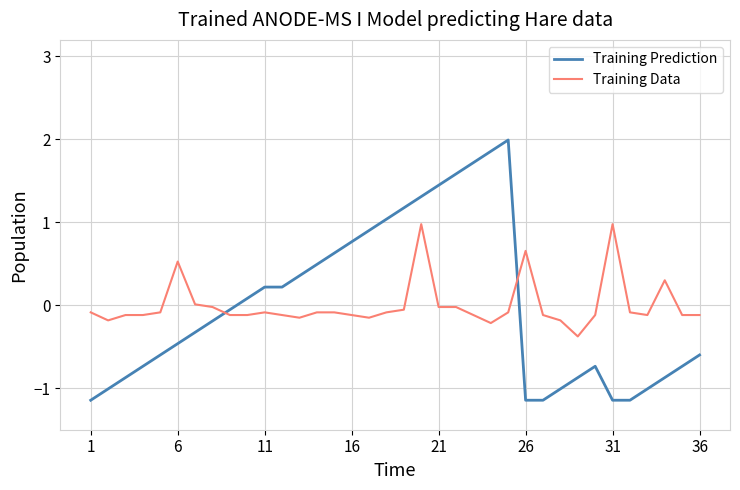

After their last crossing, which series has the higher values: Training Prediction or Training Data?

Training Data